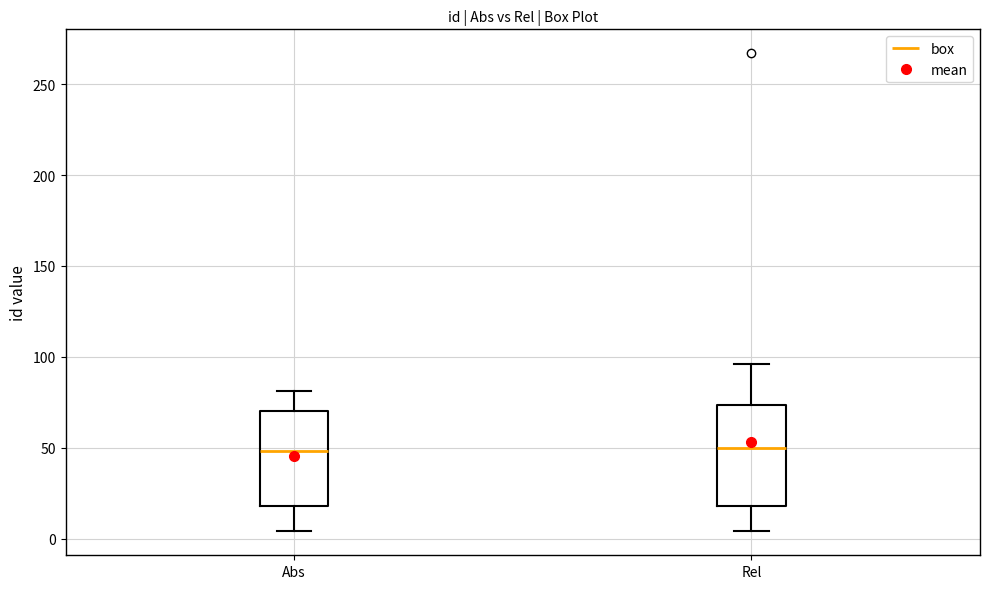

Reading left to right, transcribe this box plot: for each box, give where its median line is, the range the box spans, and where its two whiskers end, as read against the y-axis. The values are not printed on the chart, so give them approximately, as read against the axis.

Abs: median 50, box 20 to 70, whiskers 5 to 80
Rel: median 50, box 20 to 75, whiskers 5 to 95